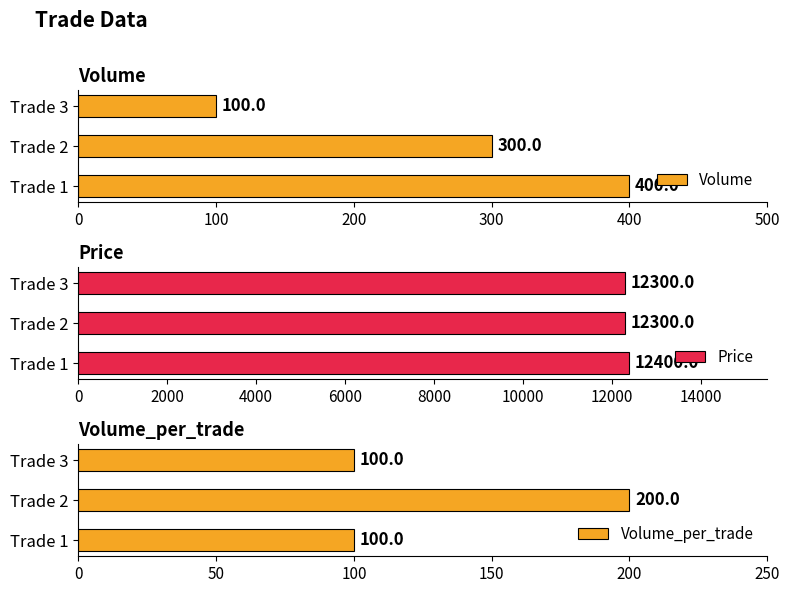

What is the difference between the maximum and minimum values in the Price series?

100